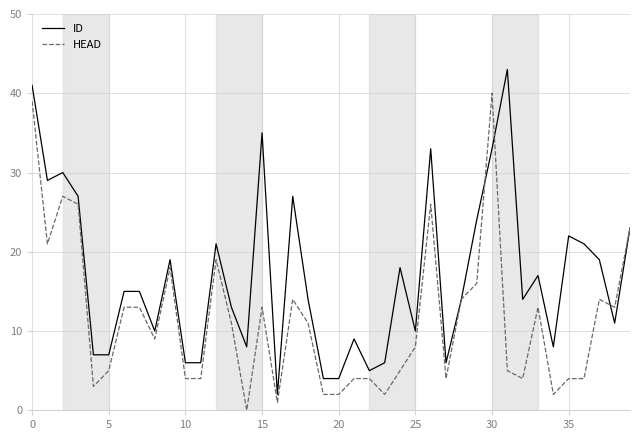

List the series in order of their peak value, highest first.

ID, HEAD